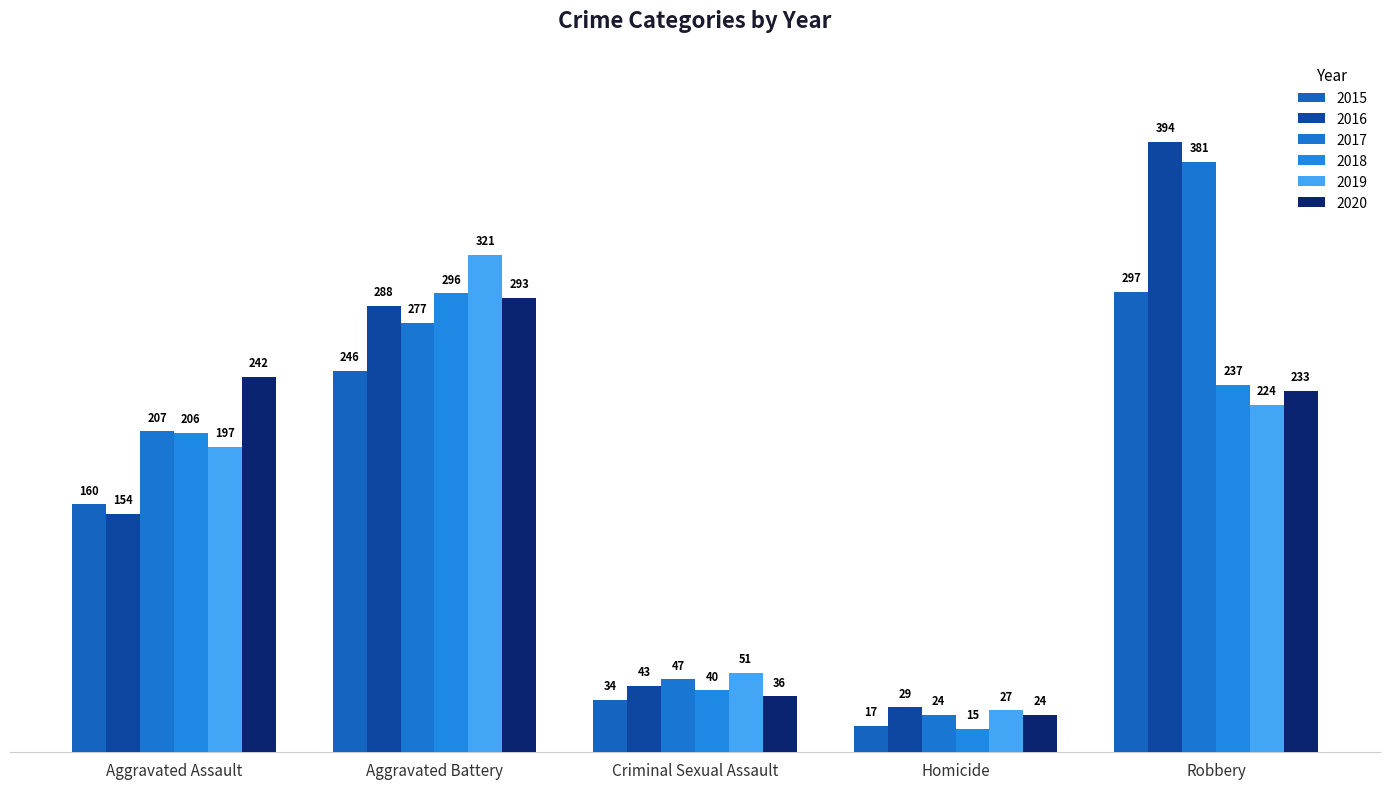

What is the highest value of the 2017 series?

381